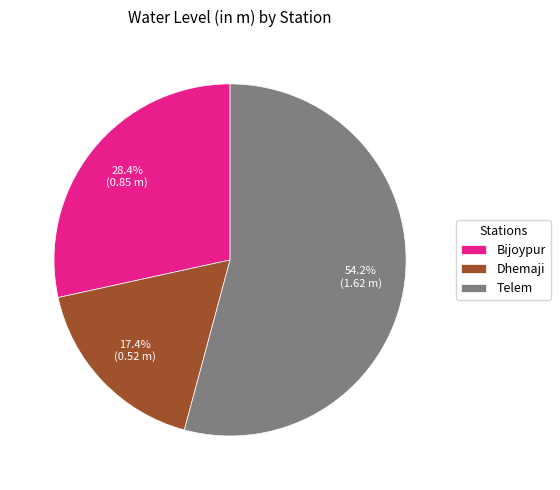

To the nearest percent, what is the difference between the largest and smallest slice percentages?

37%